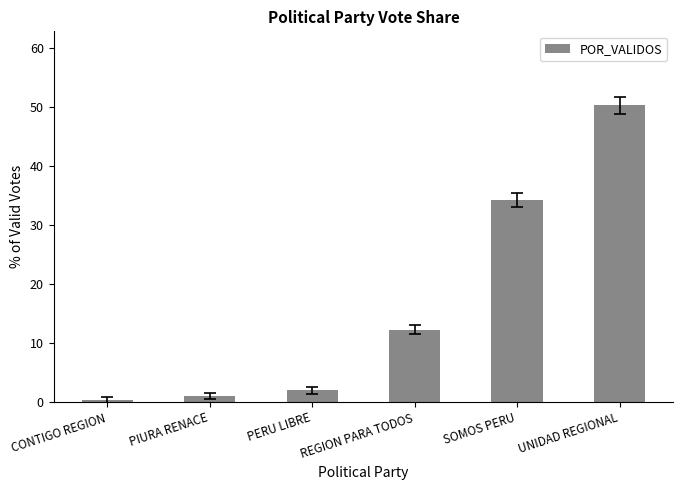

What is the difference between the maximum and minimum values?

49.8